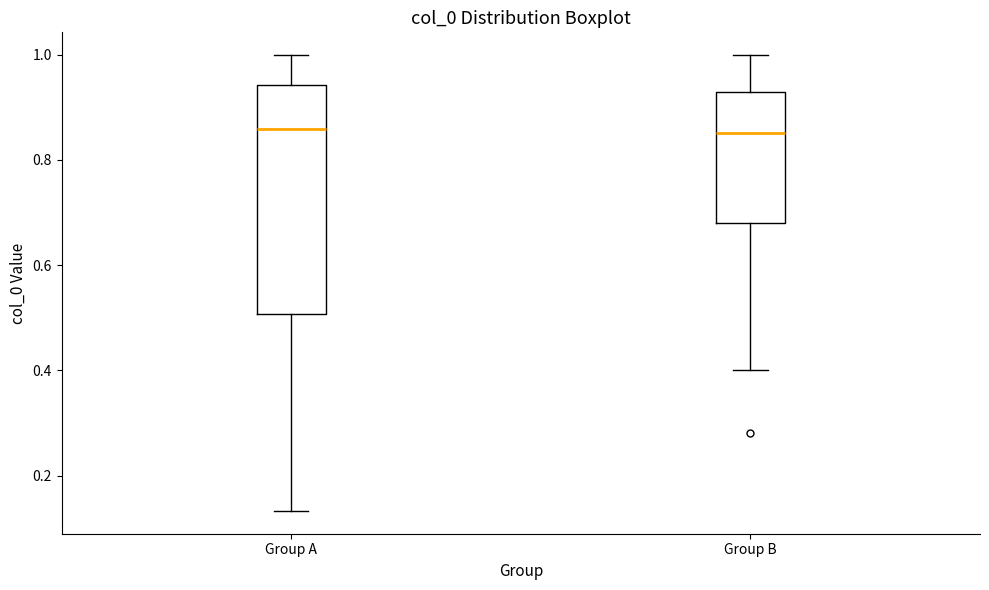

Reading left to right, transcribe this box plot: for each box, give where its median line is, the range the box spans, and where its two whiskers end, as read against the y-axis. The values are not printed on the chart, so give them approximately, as read against the axis.

Group A: median 0.86, box 0.50 to 0.94, whiskers 0.14 to 1.00
Group B: median 0.86, box 0.68 to 0.92, whiskers 0.40 to 1.00